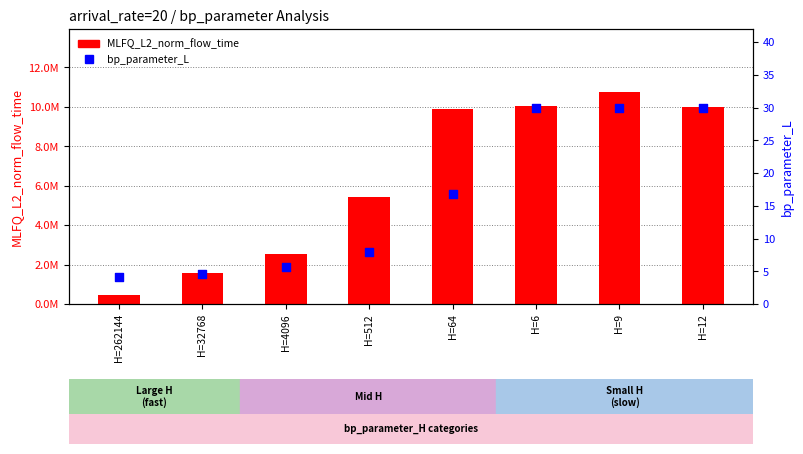

What are all the series names shown in the legend?

MLFQ_L2_norm_flow_time, bp_parameter_L